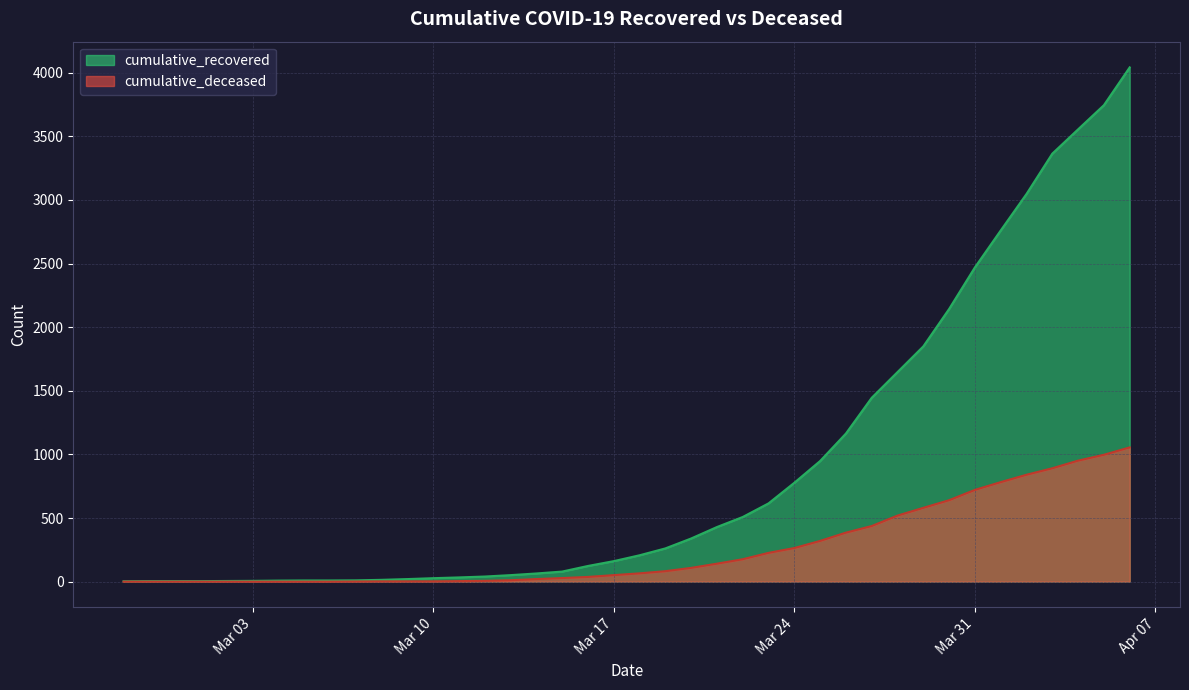

Which category has the highest value in the cumulative_deceased series?

2020-04-06